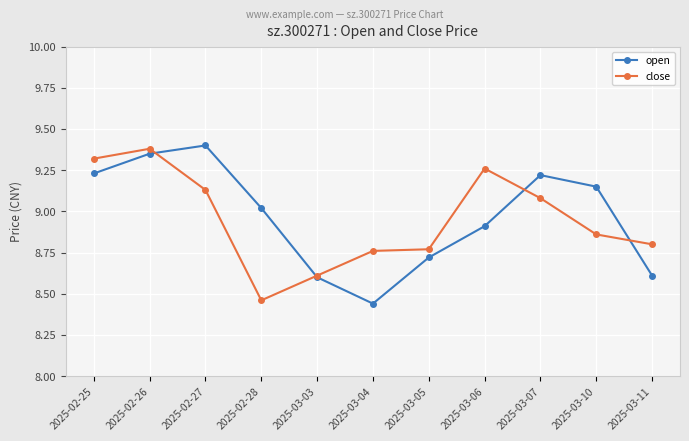

Which label corresponds to the largest value in the chart?

2025-02-27